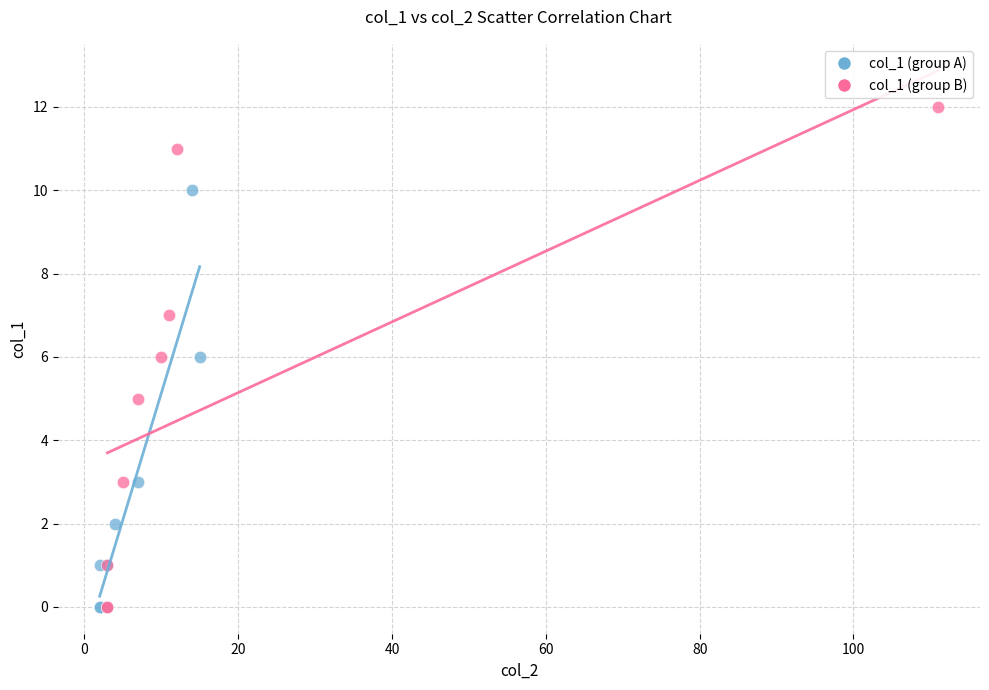

Which series has the largest Y range (max minus min)?

col_1 (group B)